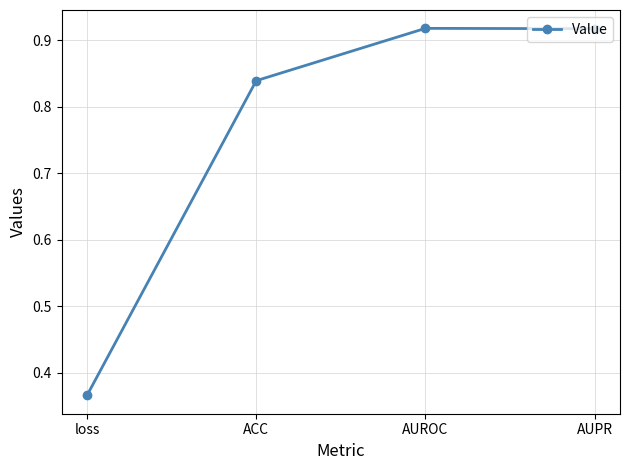

What is the label of the 2nd point from the right?

AUROC